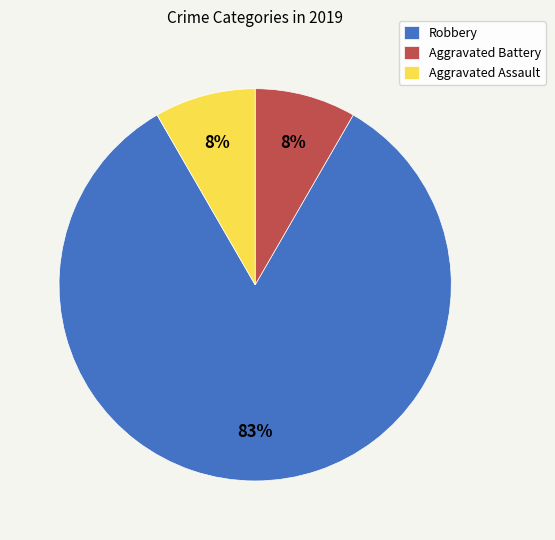

What is the largest slice in the pie chart?

Robbery